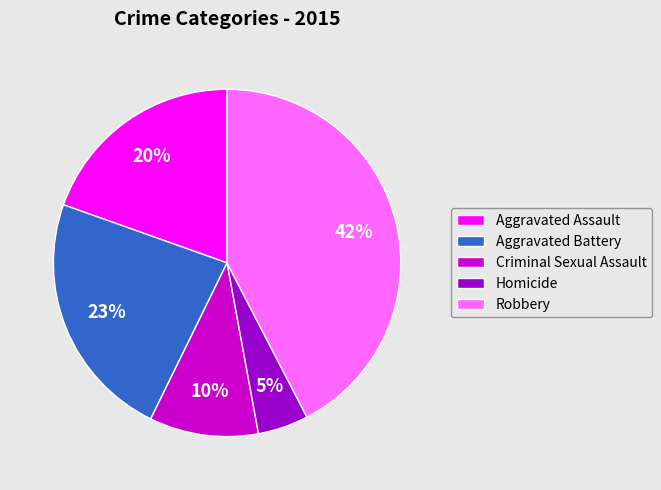

How many segments does this pie chart have?

5